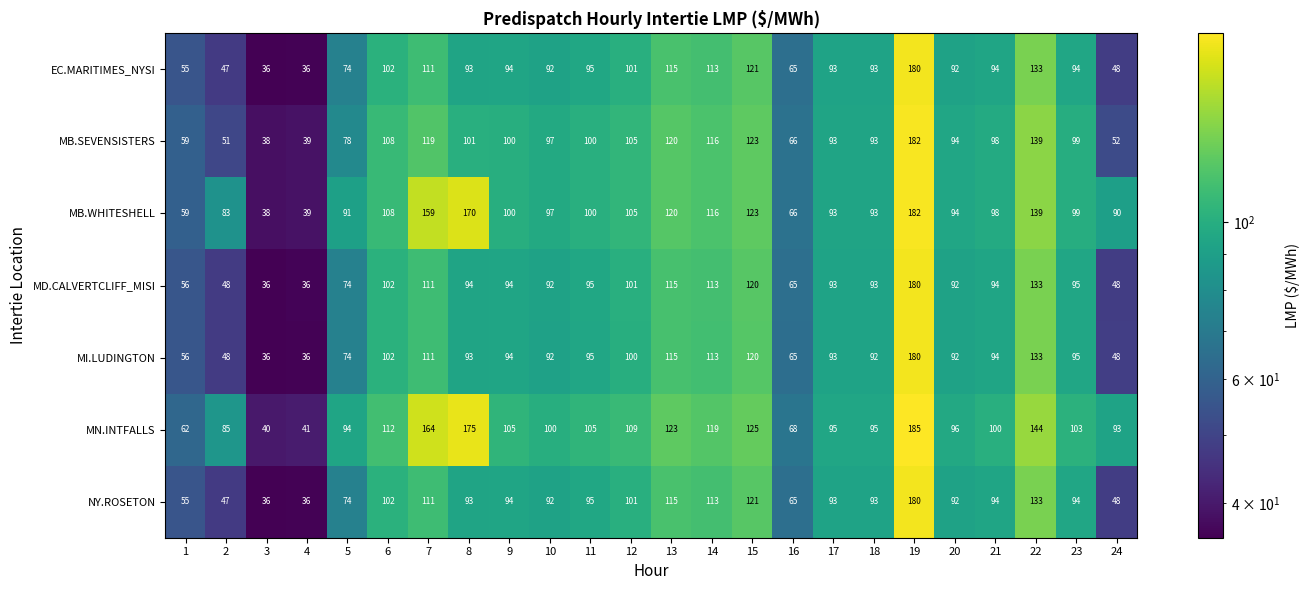

What is the difference between the NY.ROSETON values at 22 and 5?

59